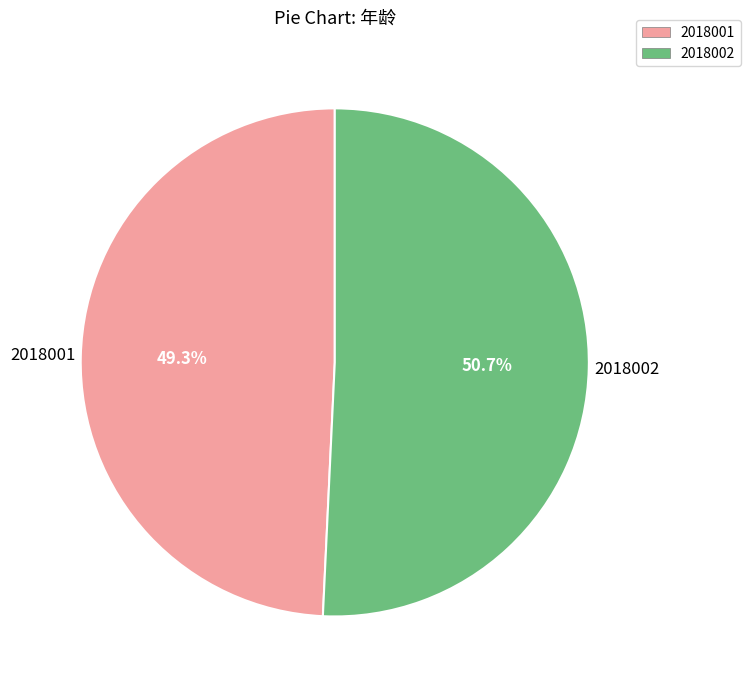

What percentage is the 2018001 slice, to the nearest percent?

49%